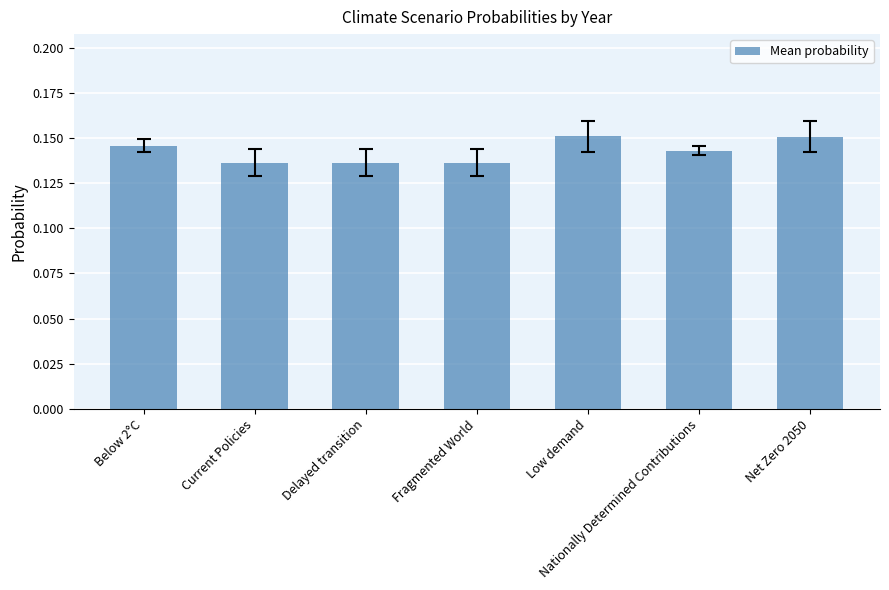

Count the values in the range 0 to 1.

7